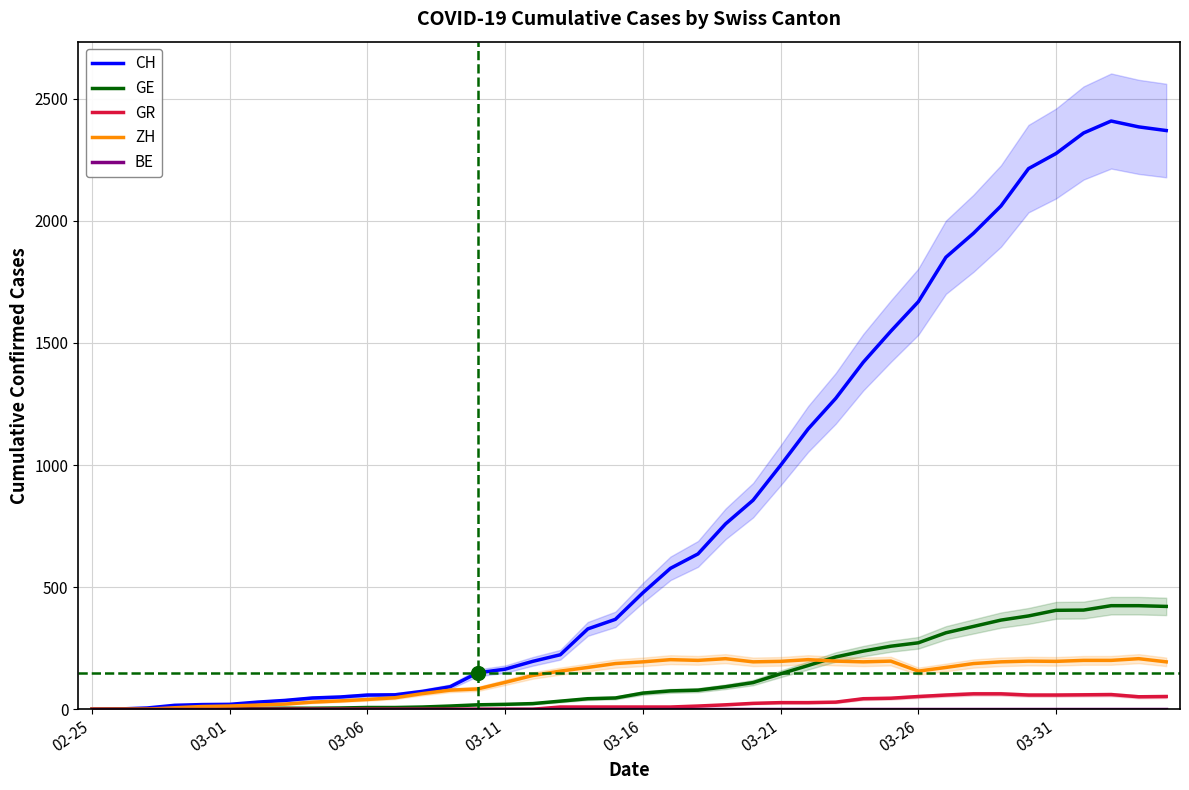

Which series has the largest total across all categories?

CH